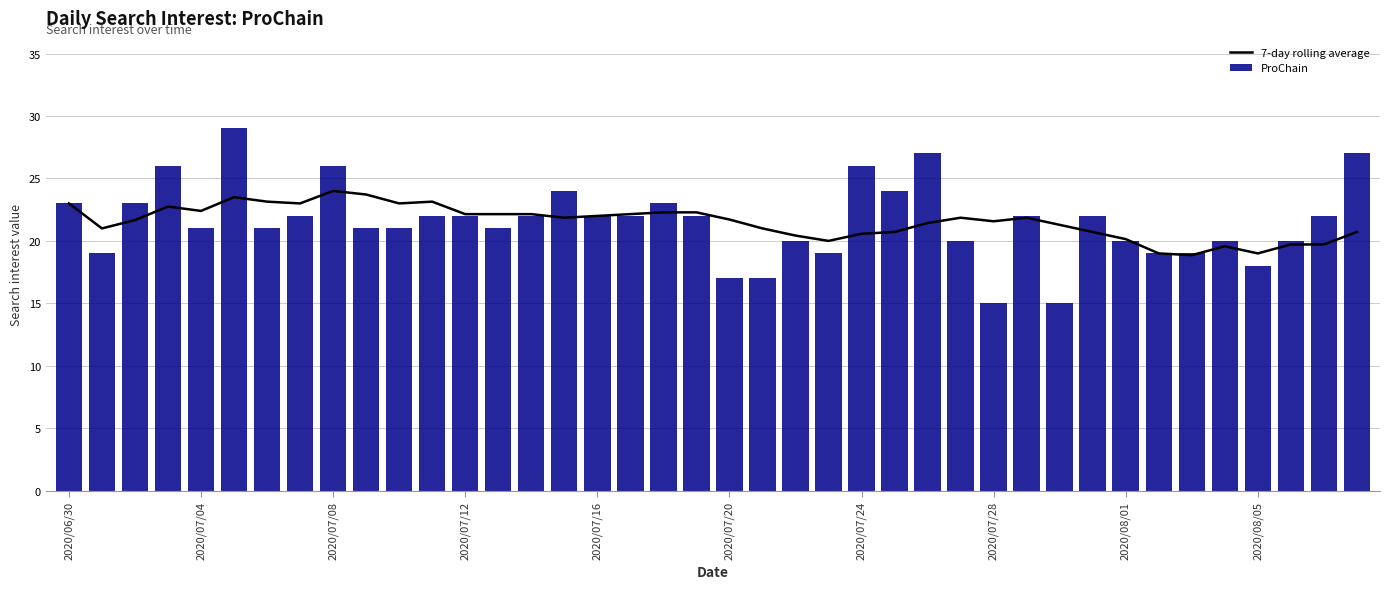

What is the difference between the second highest and second lowest values in the ProChain series?

12